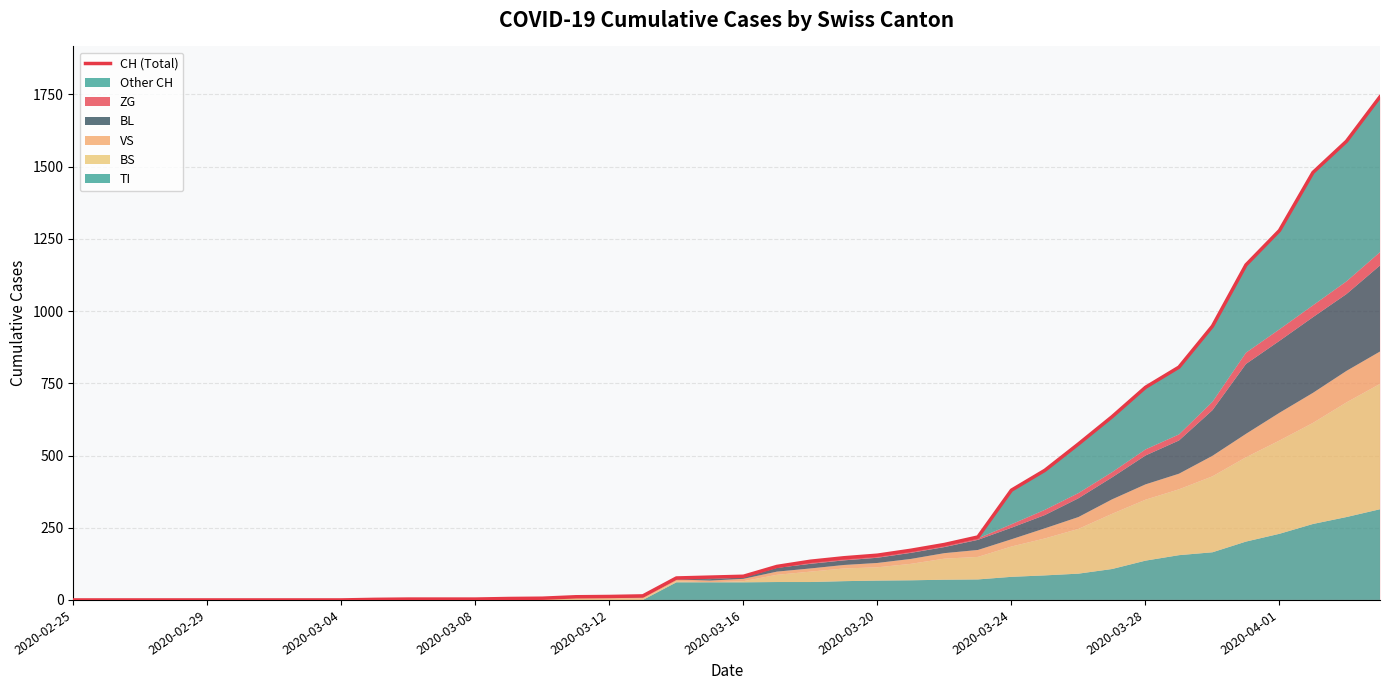

Which has a higher value, 34 or 2020-02-29?

34